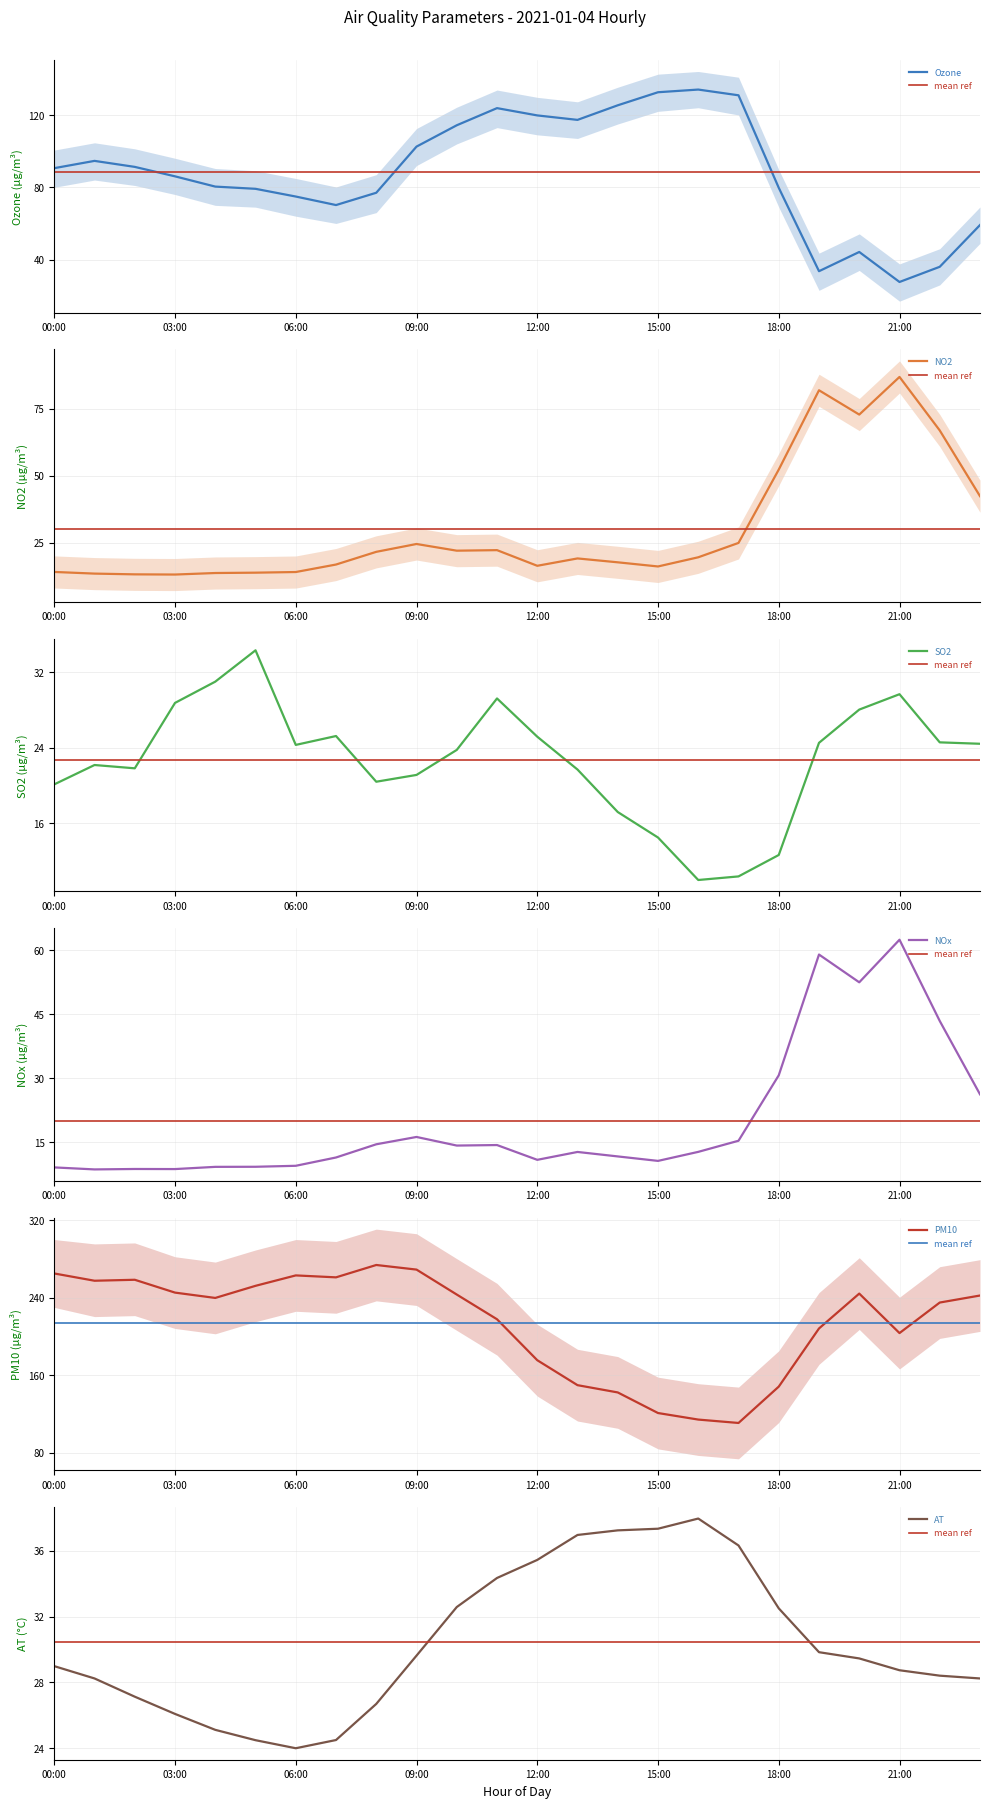

Is this an area chart (filled region under the line)?

No